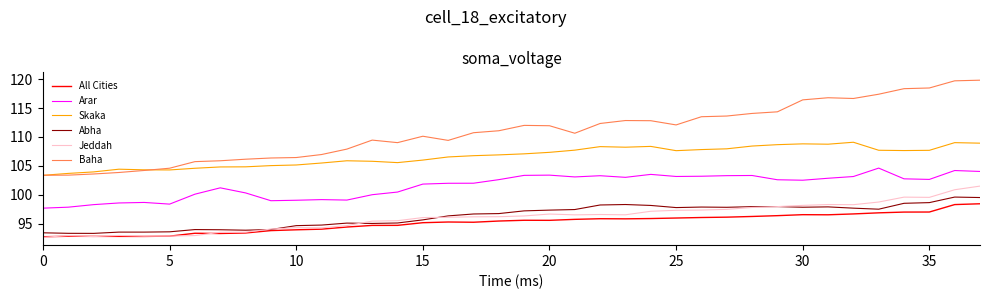

What is the average value of the Abha series?

96.3